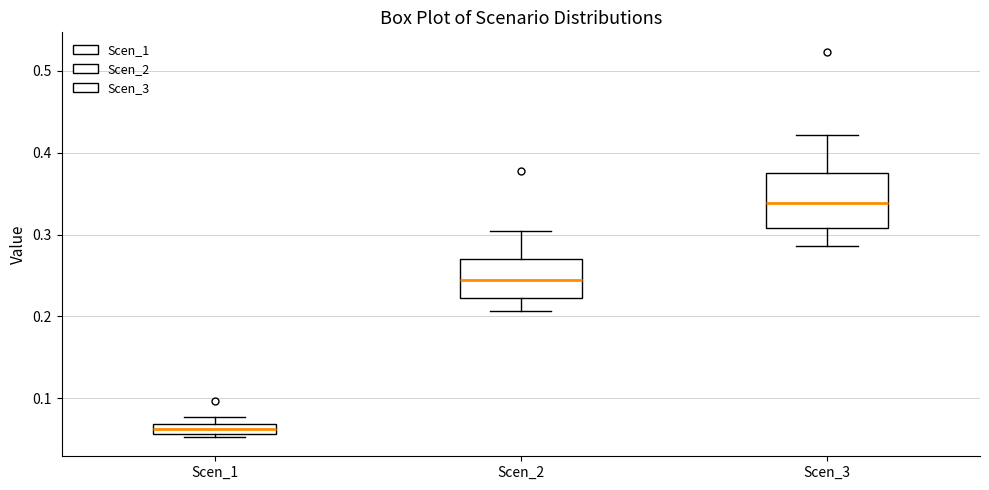

Which box's median line is the highest?

Scen_3